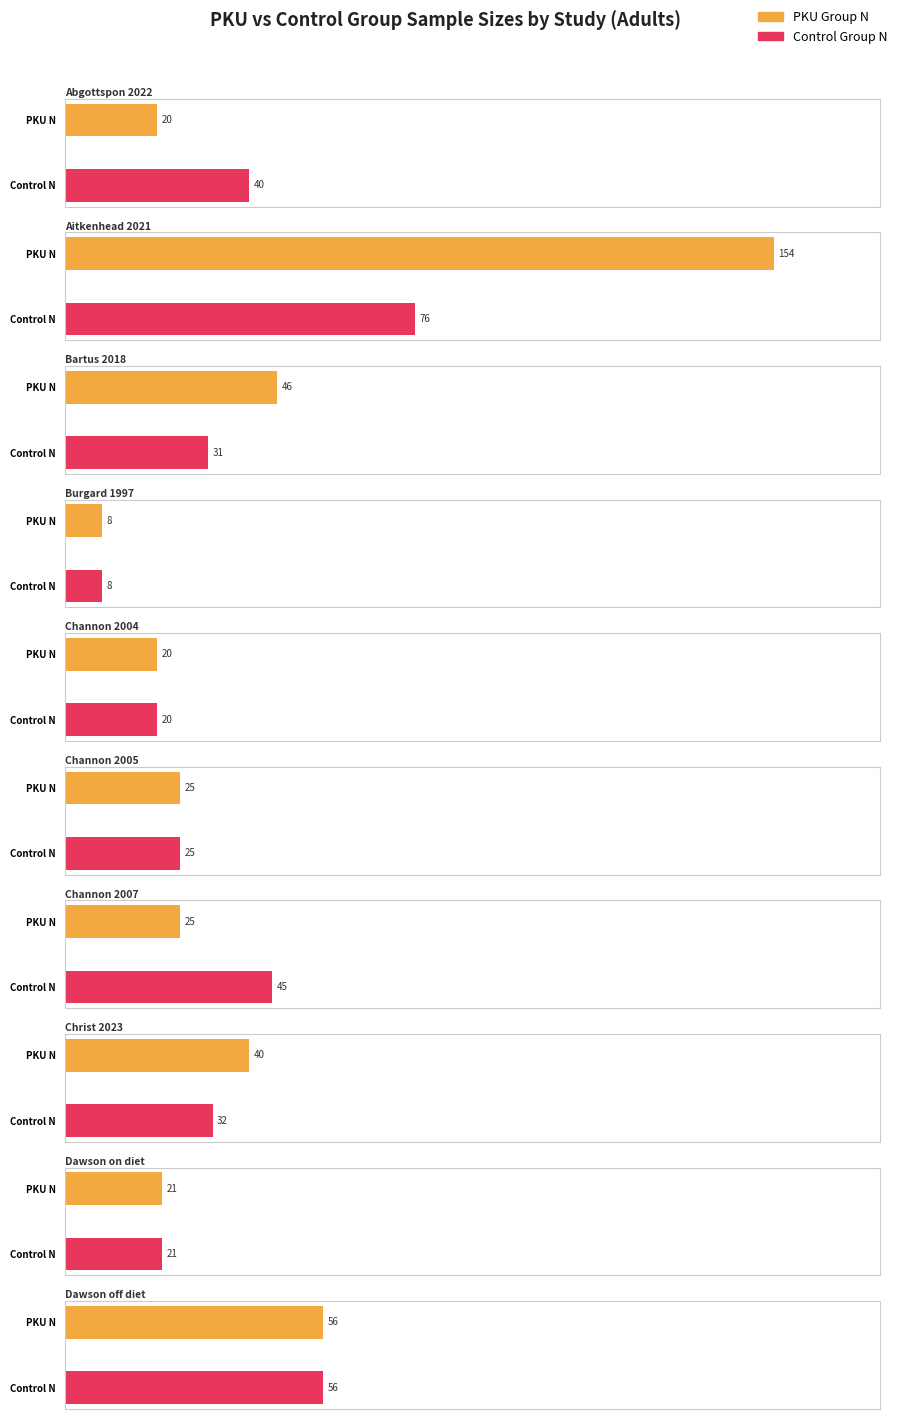

Which series has the largest total across all categories?

PKU Group N